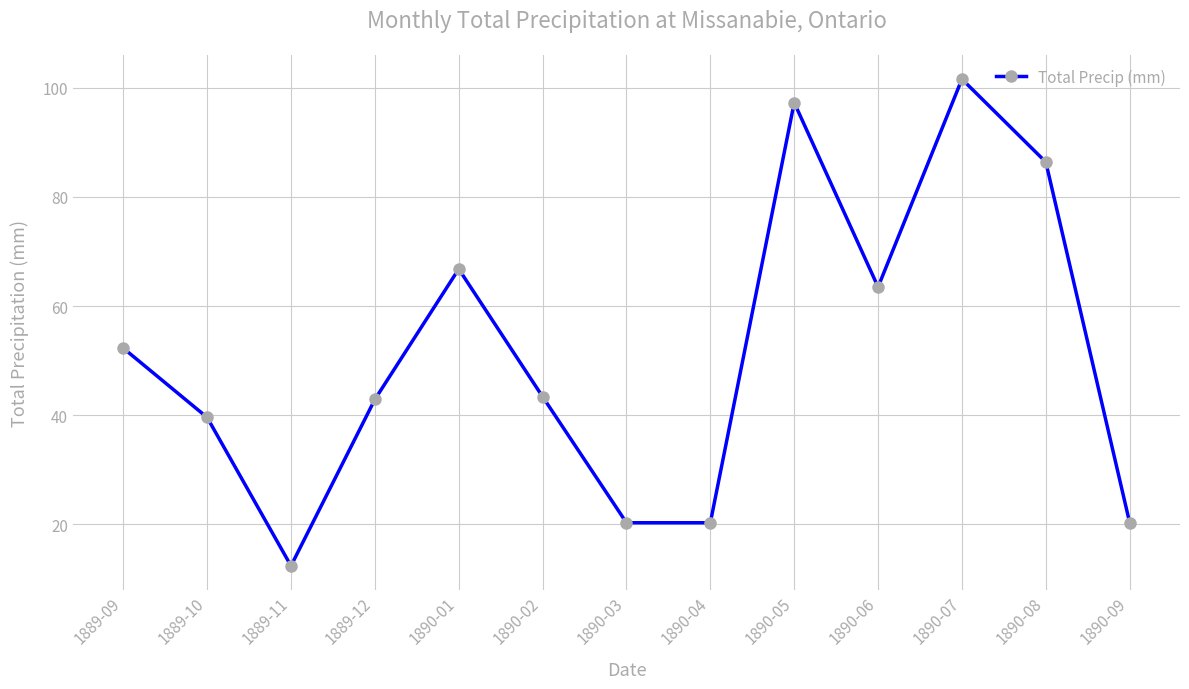

How many lines are shown in the chart?

1